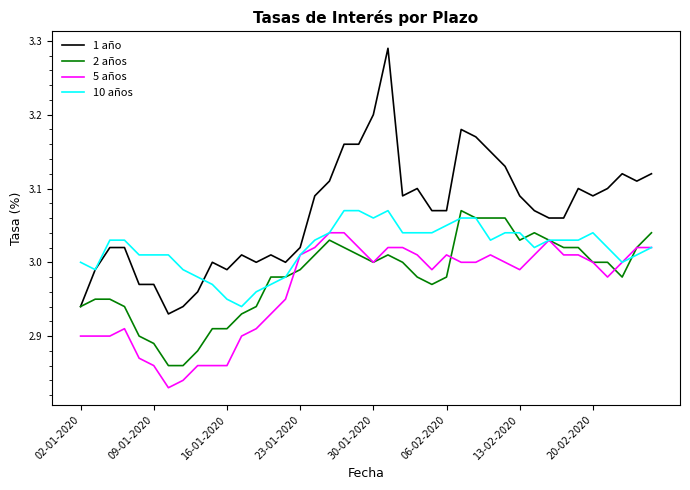

Rank the series by their average value, from highest to lowest.

1 año, 10 años, 2 años, 5 años